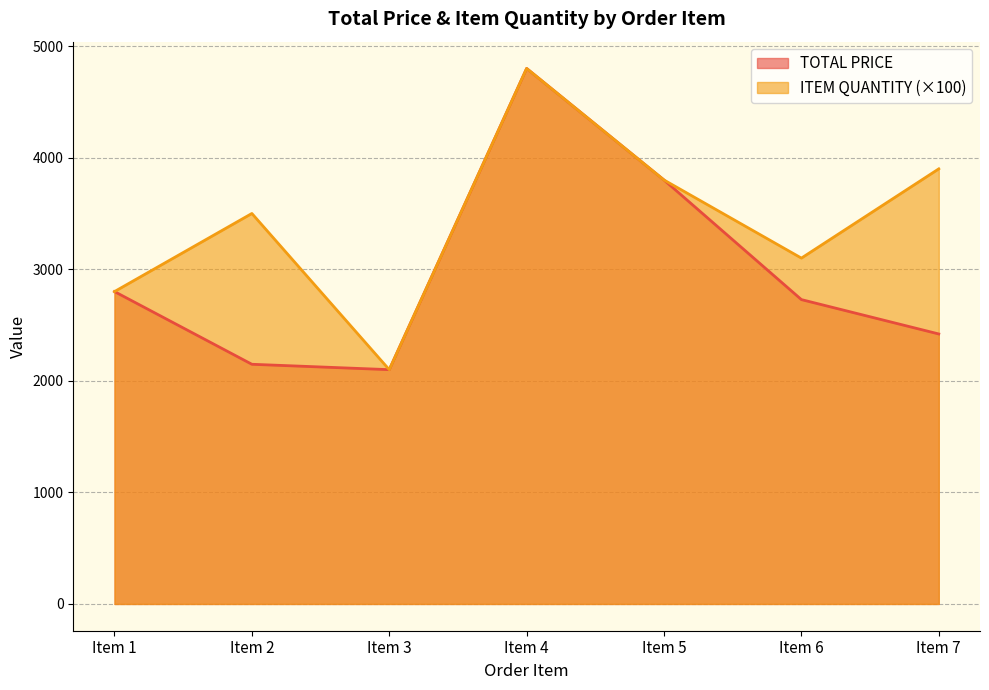

Reading right to left, extract all data points from this chart.

TOTAL PRICE: Item 7=2419.9	Item 6=2728.0	Item 5=3800.0	Item 4=4800.0	Item 3=2100.0	Item 2=2148.3	Item 1=2800.0
ITEM QUANTITY: Item 7=3900.0	Item 6=3100.0	Item 5=3800.0	Item 4=4800.0	Item 3=2100.0	Item 2=3500.0	Item 1=2800.0